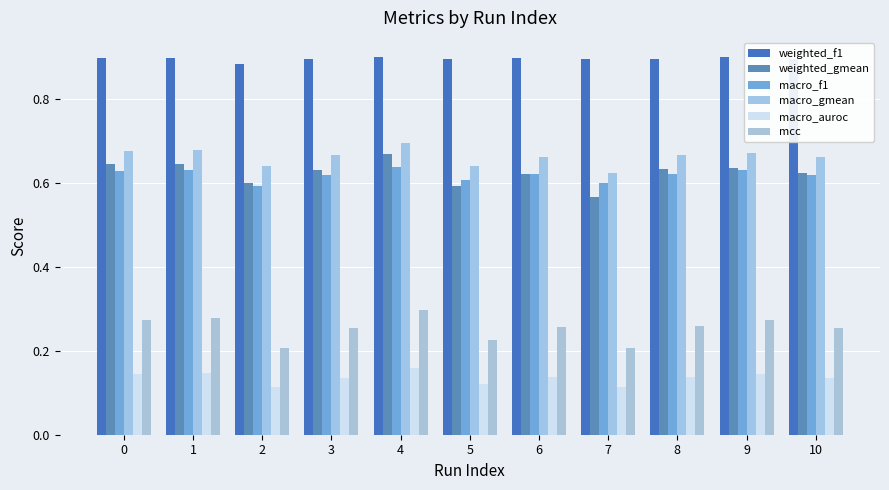

What is the average value of the macro_gmean series?

0.7